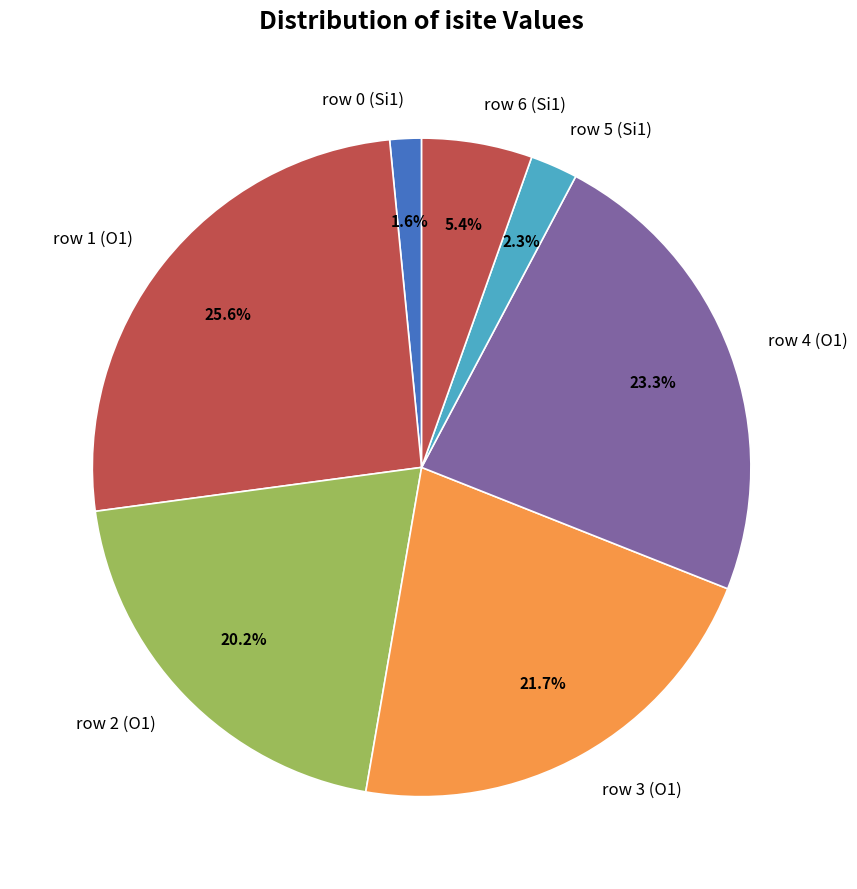

Is there a majority slice in this chart?

No